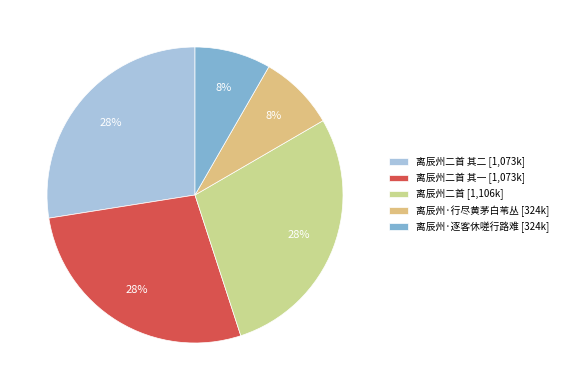

How many slices are in this pie chart?

5